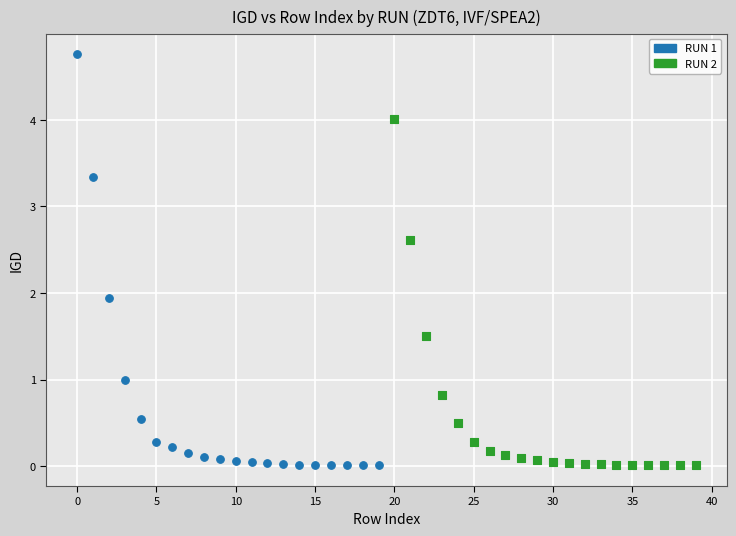

Which series has the widest spread of Y values?

RUN 1